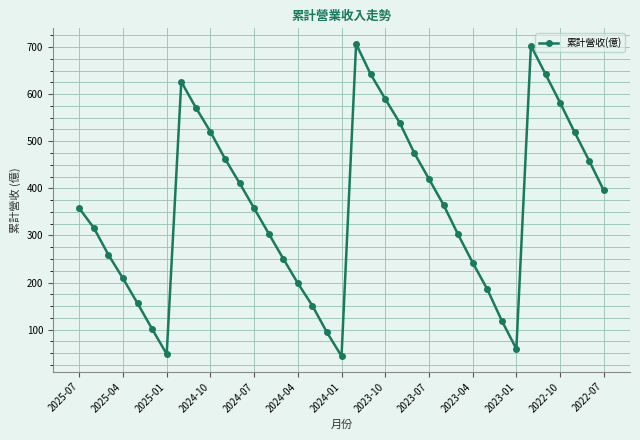

How many points are higher than both their immediate neighbors (excluding endpoints)?

3